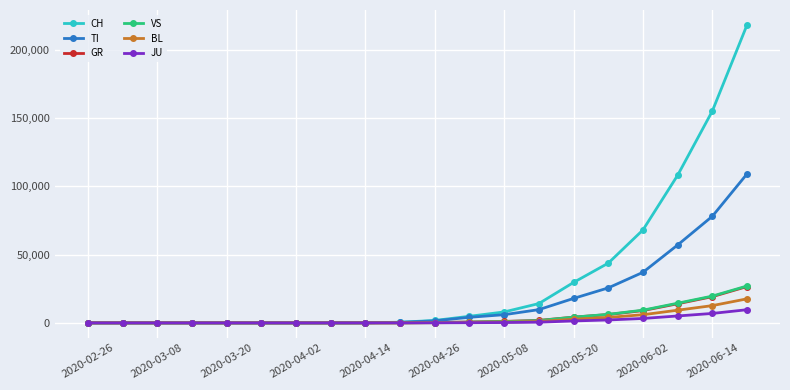

What is the maximum value for CH?

218000